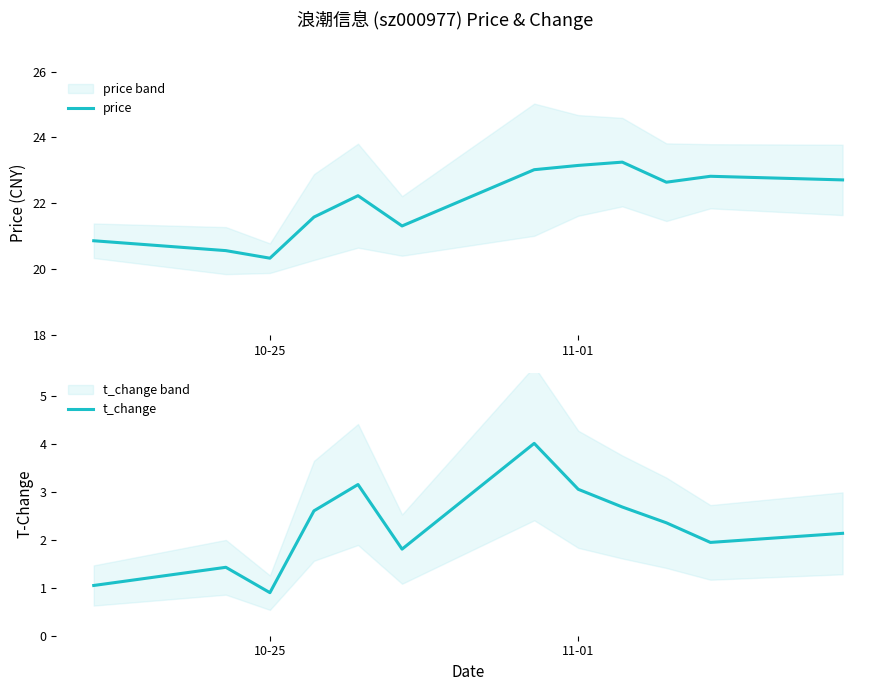

The t_change series shows 2.1 at 11-01. True or false?

False